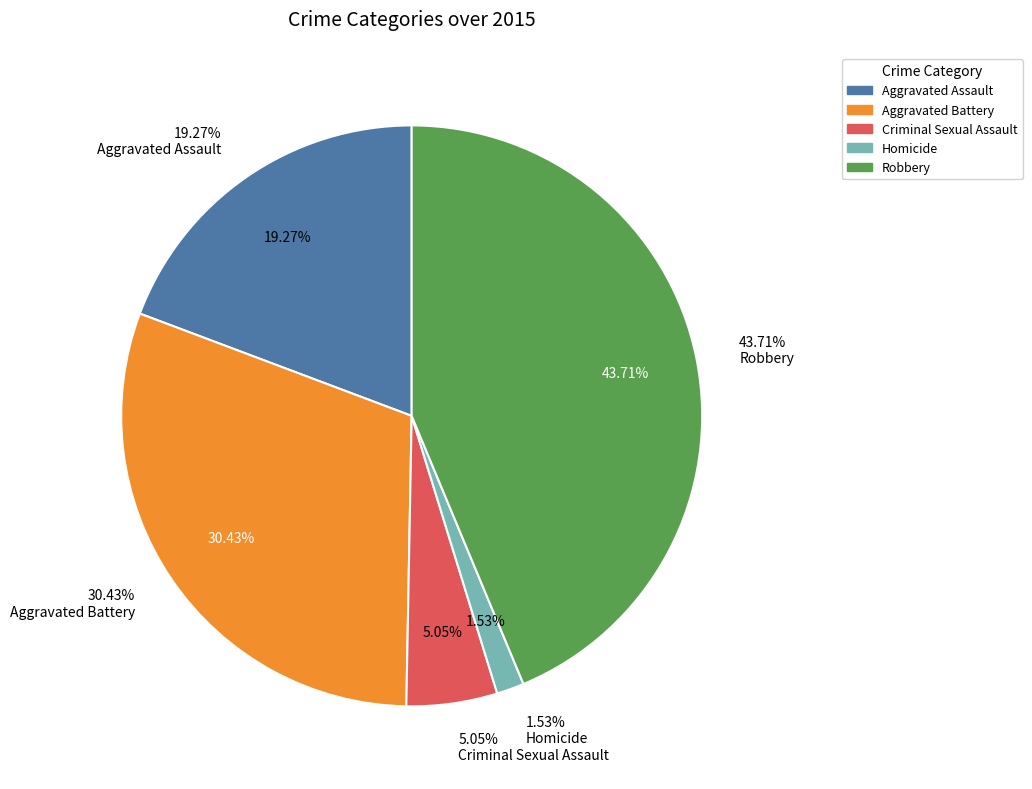

How many segments does this pie chart have?

5